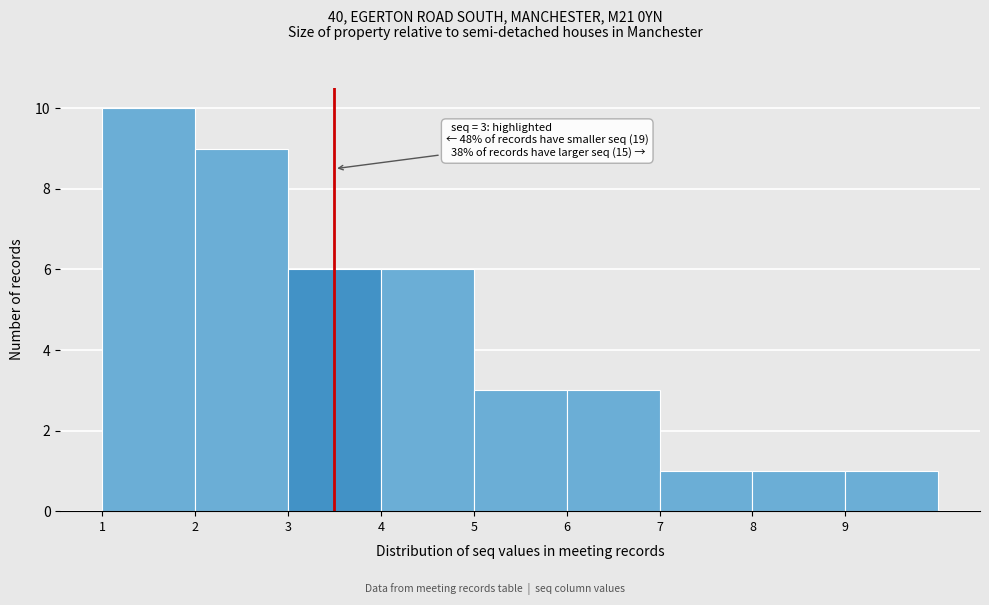

Reading right to left, what are all the values shown in this chart?

1	1	1	3	3	6	6	9	10